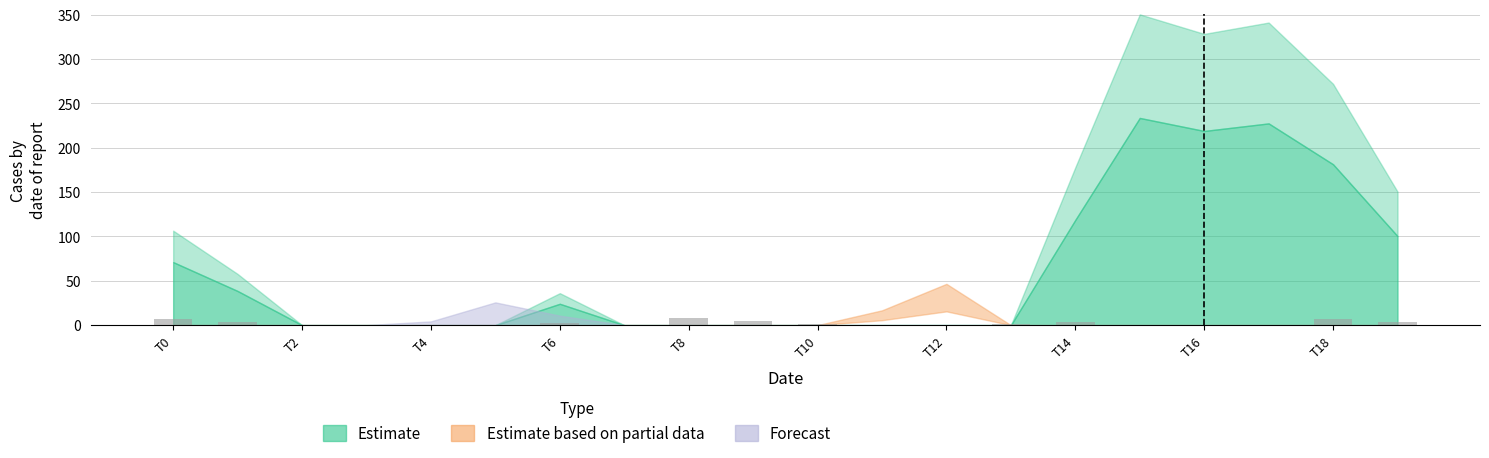

What is the greatest value displayed?

8.2